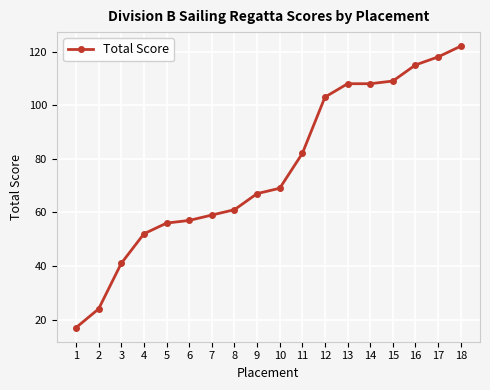

Reading left to right, what are all the values shown in this chart?

17	24	41	52	56	57	59	61	67	69	82	103	108	108	109	115	118	122